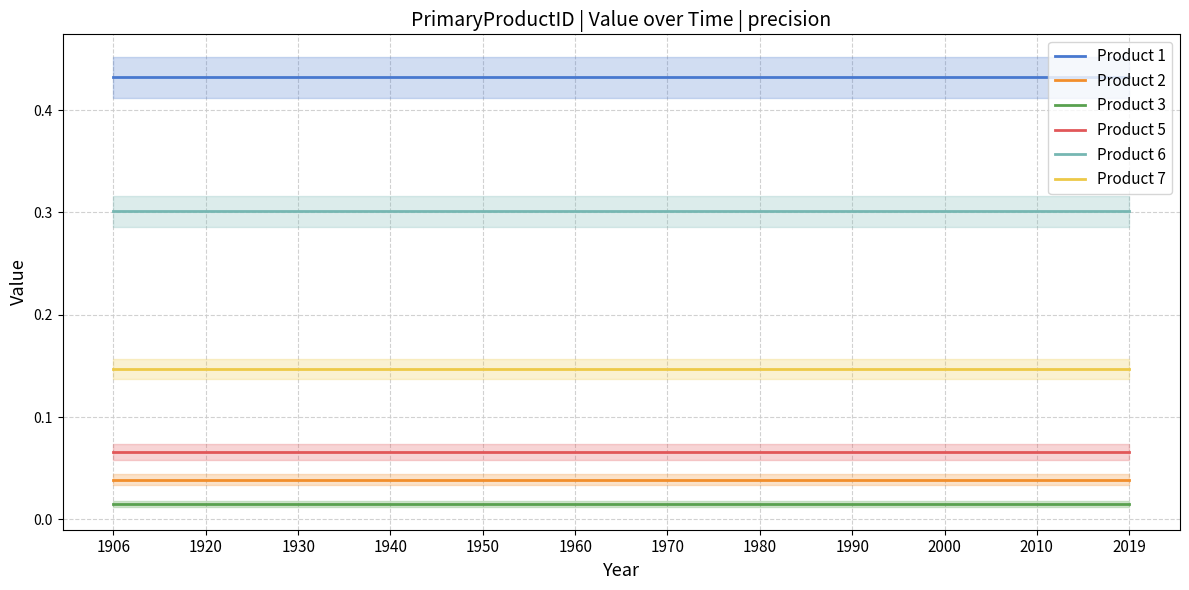

True or false: Product 2 has a value of 0.0 at 1906.

False